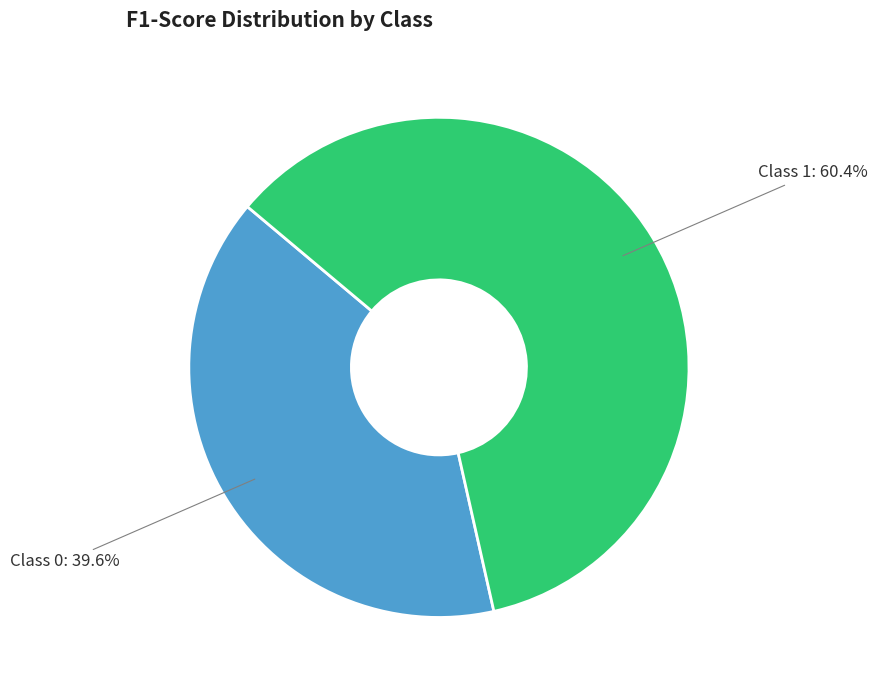

Is there any slice that represents more than half of the pie?

Yes